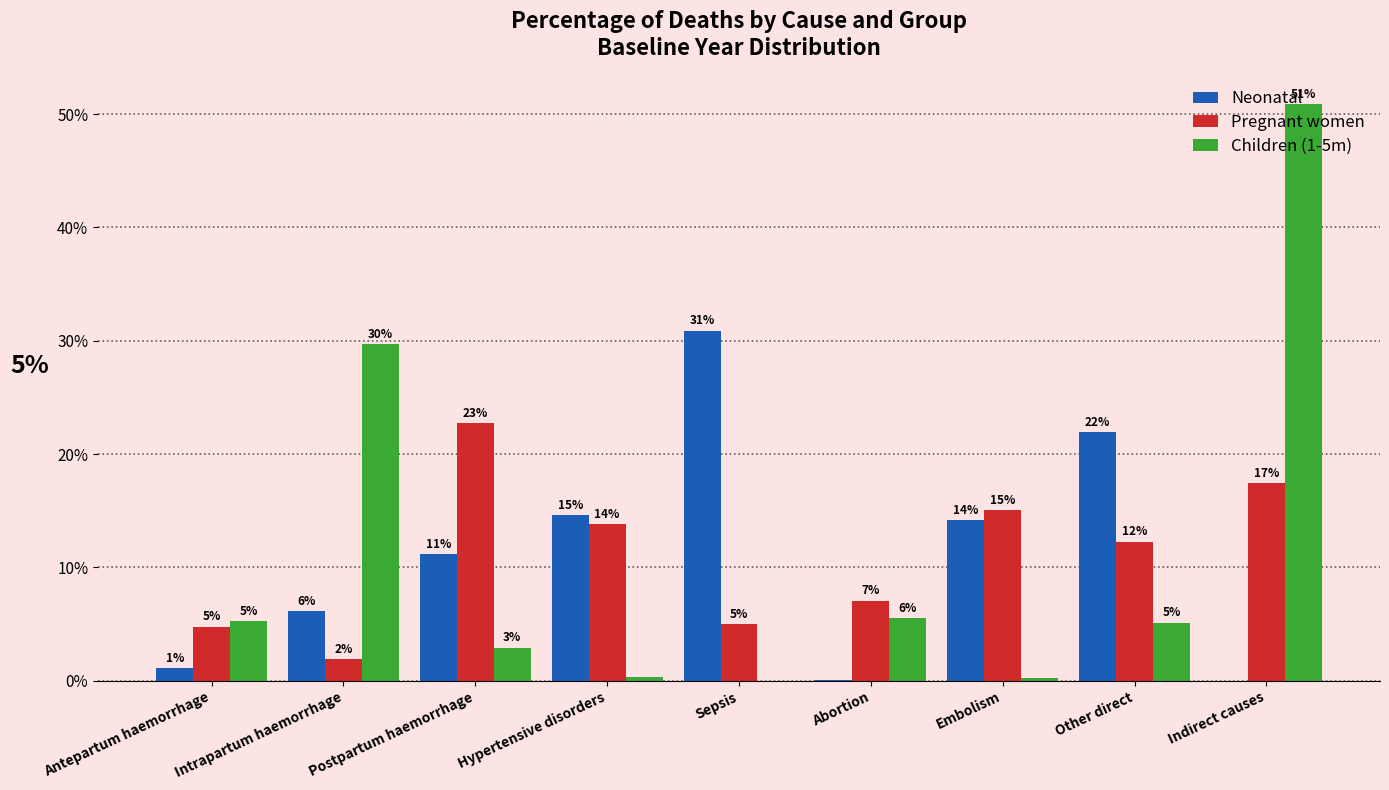

Are the bars horizontal?

No